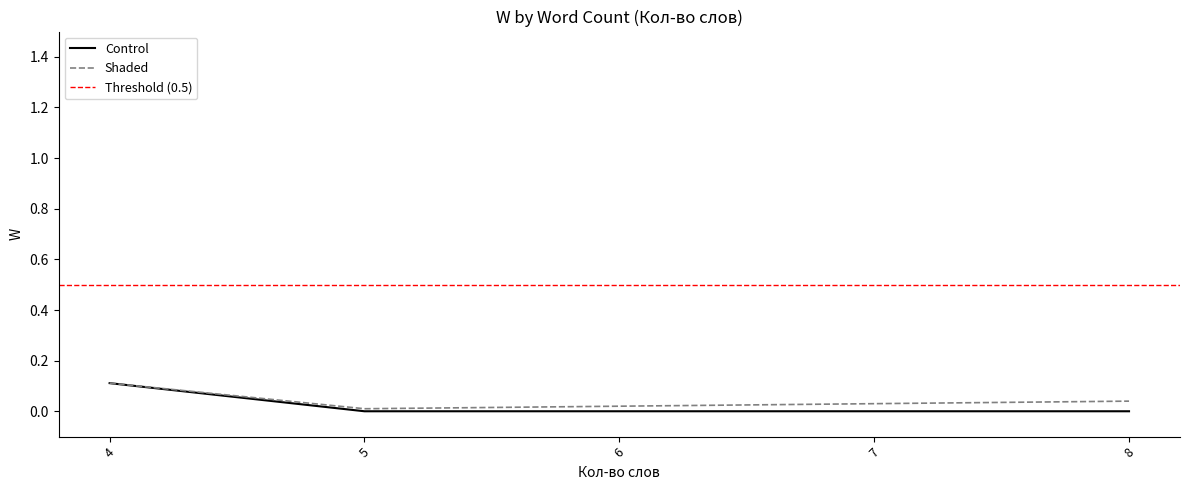

Is the value of Shaded at 8 greater than the value of Control at 6?

Yes